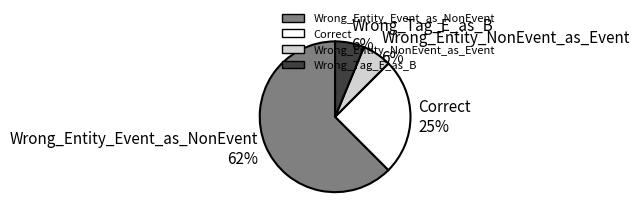

Which slice is the largest?

Wrong_Entity_Event_as_NonEvent